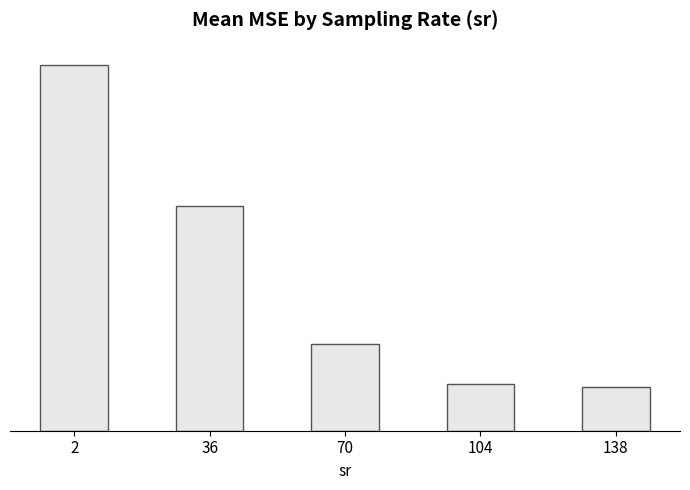

How many series are shown in this chart?

1